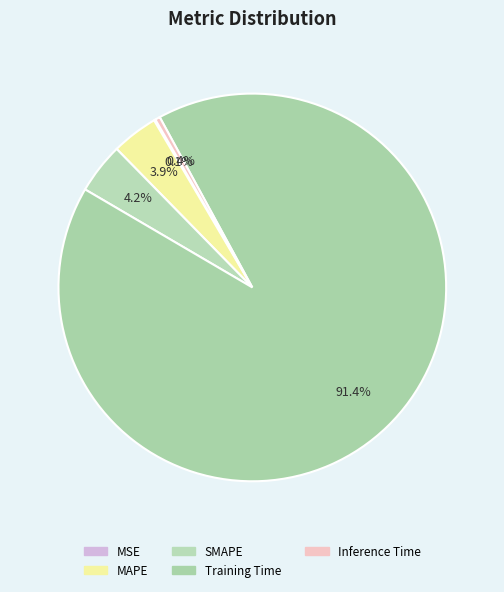

To the nearest percent, what is the combined percentage of SMAPE and Training Time?

96%